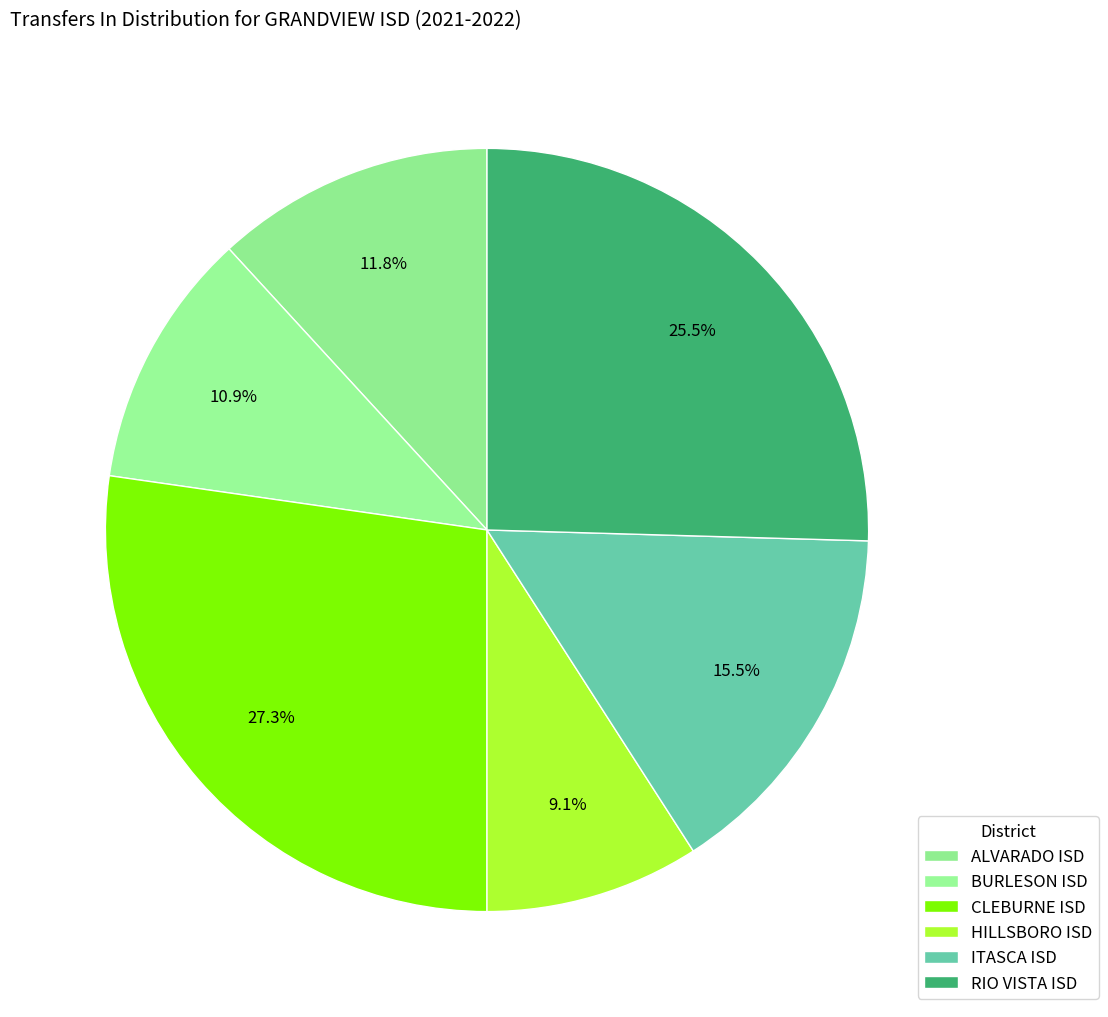

Which category has the biggest portion of the pie?

CLEBURNE ISD